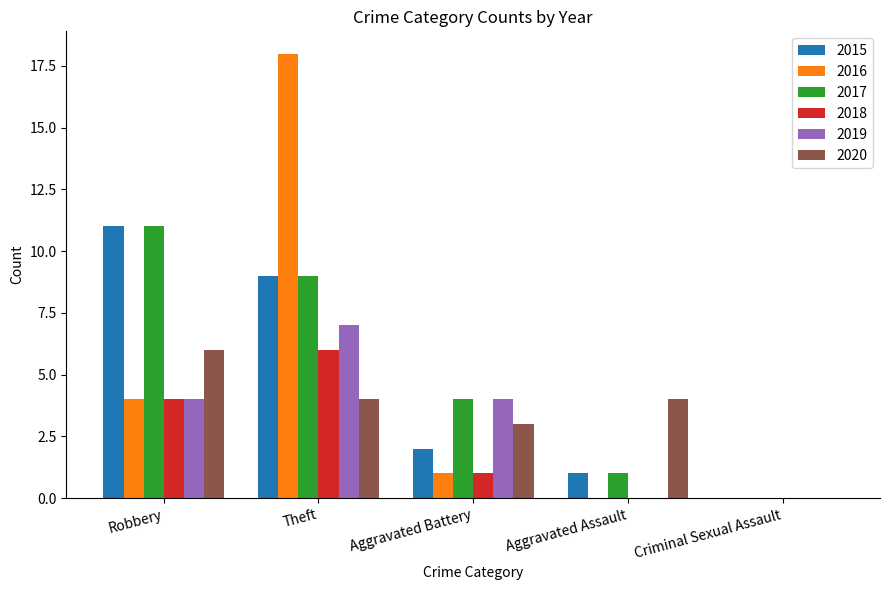

How many positive values does the 2020 series have?

4